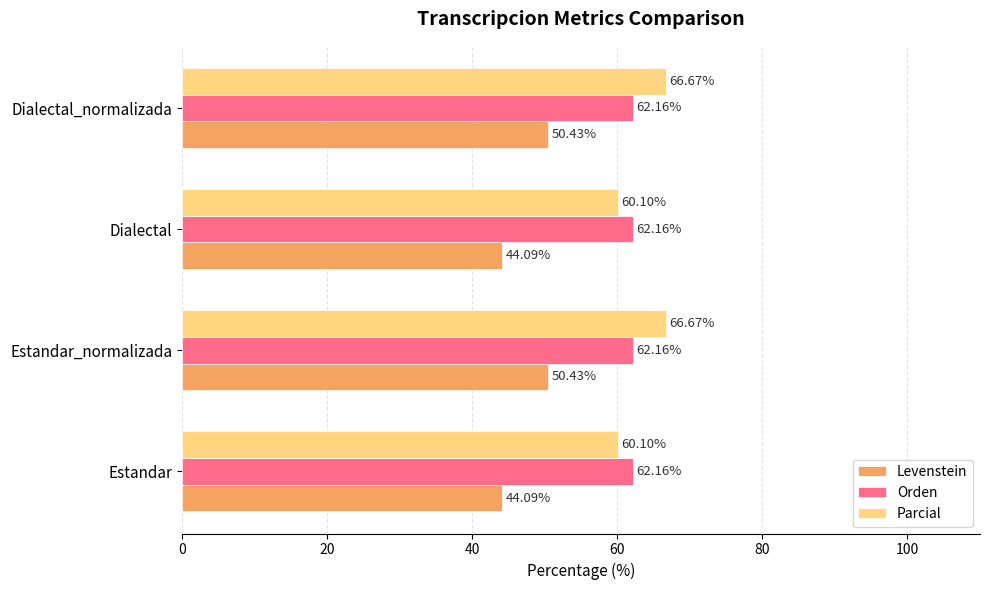

At how many categories does at least one series exceed 59?

4